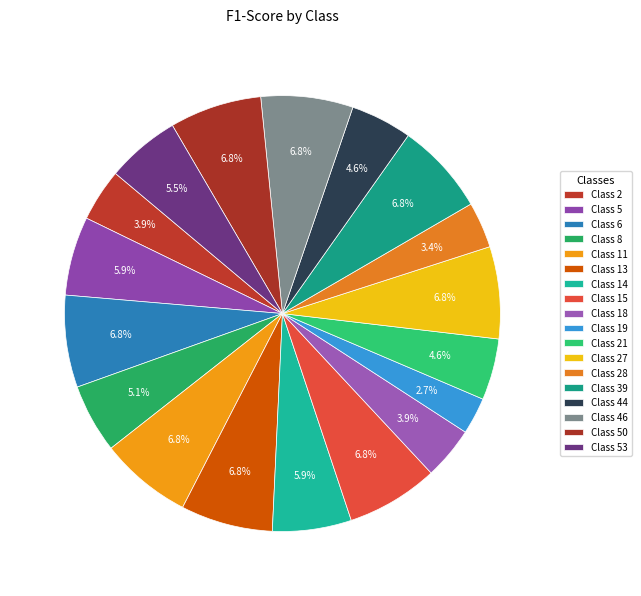

Does any single category account for the majority?

No